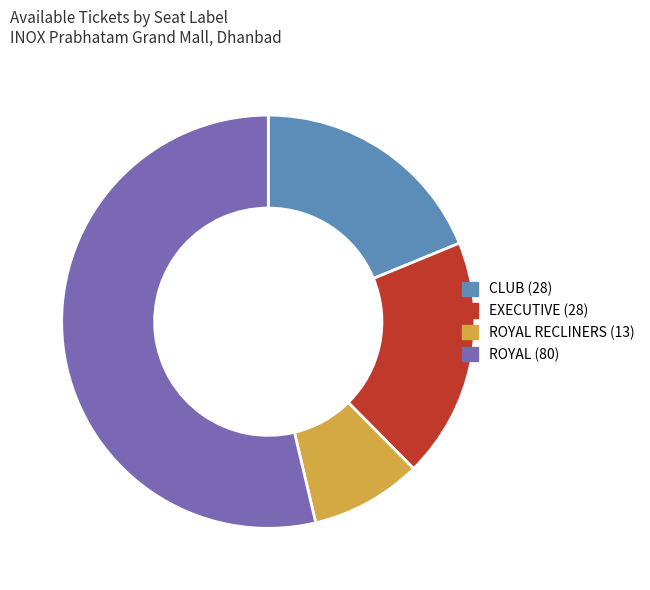

Does any single category account for the majority?

Yes